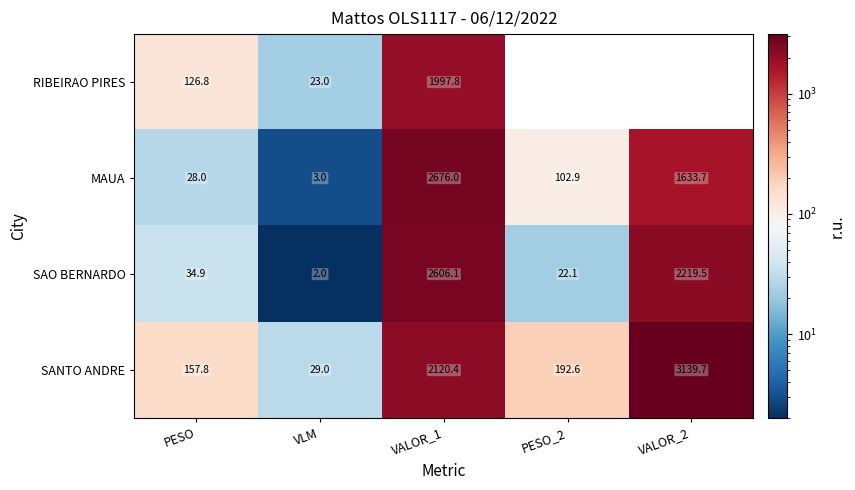

Rank the series at VLM from lowest to highest value.

SAO BERNARDO, MAUA, RIBEIRAO PIRES, SANTO ANDRE